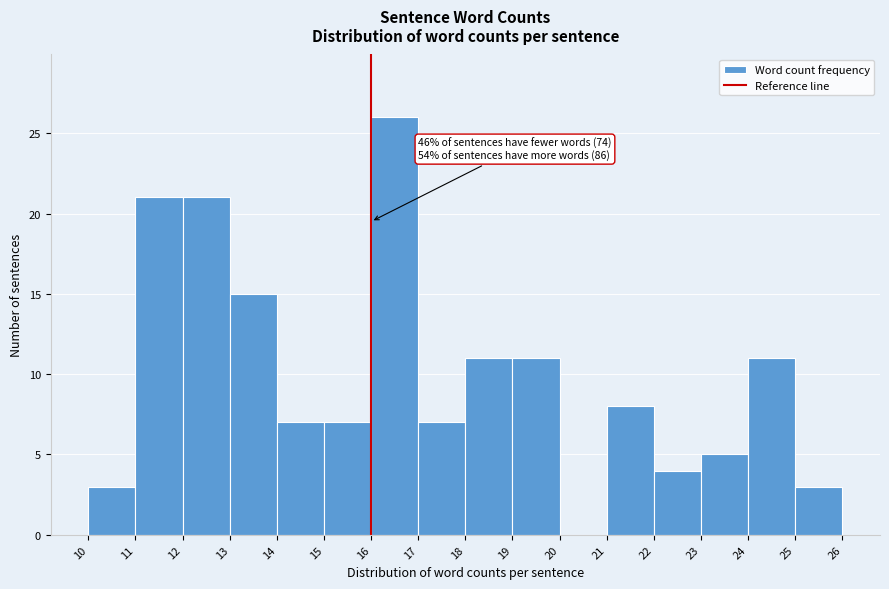

Which range on the x-axis has the tallest bar?

16 to 17